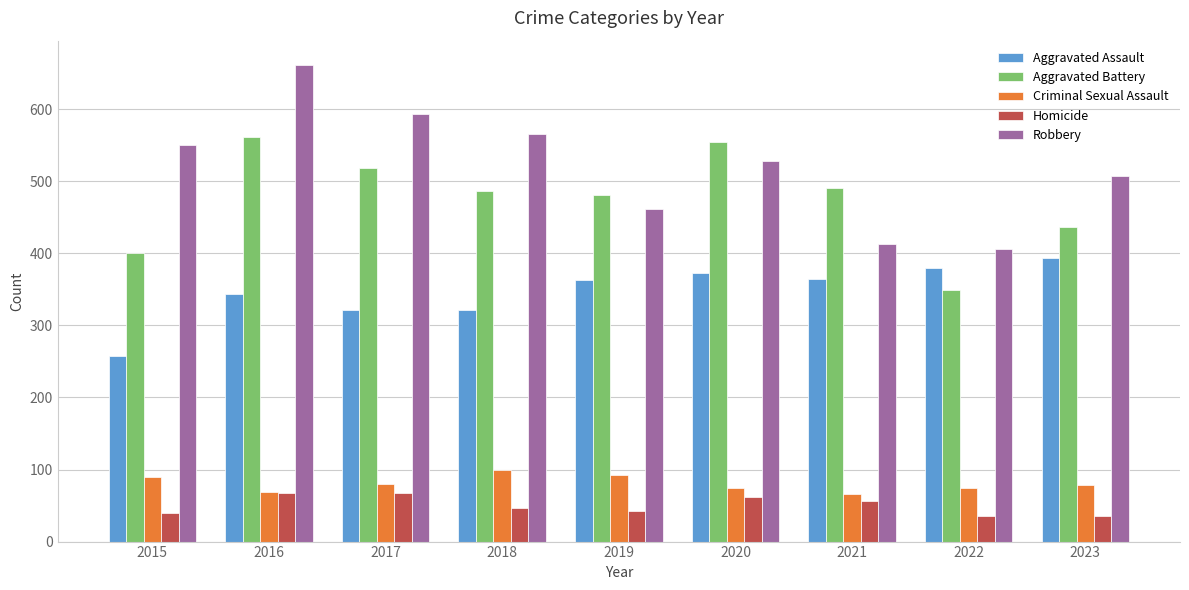

What is the difference between the maximum and second lowest values in the Criminal Sexual Assault series?

30